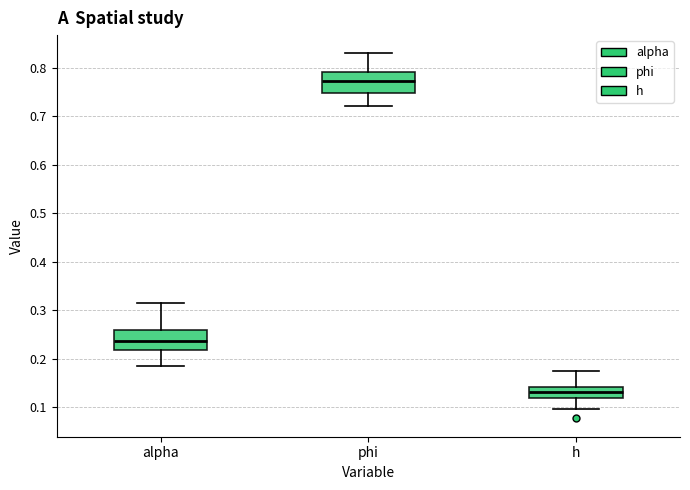

Which box's median line is the highest?

phi